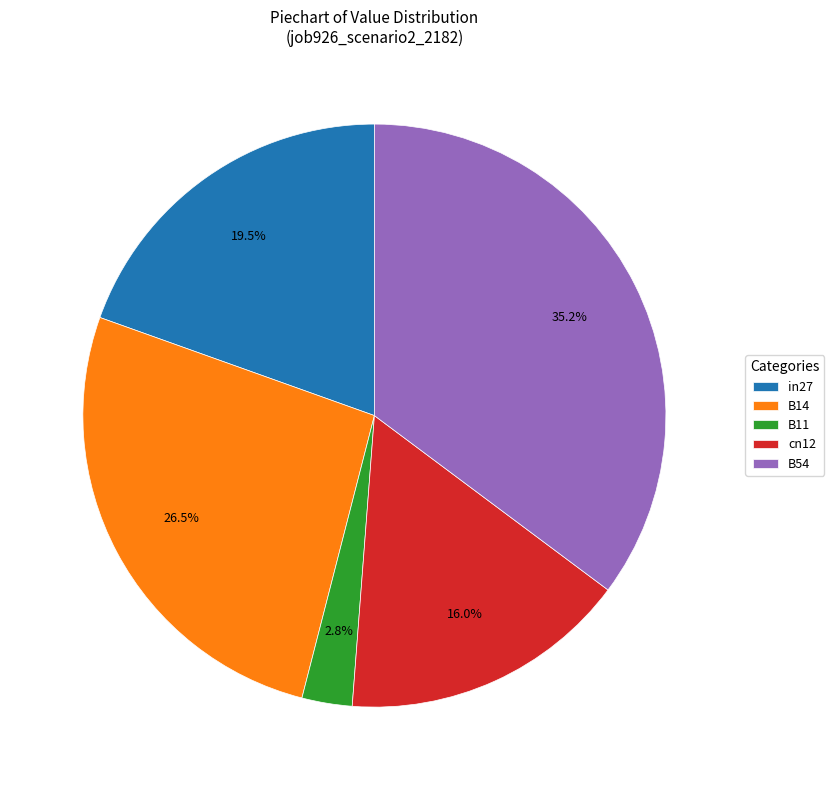

Which category has the smallest portion of the pie?

B11